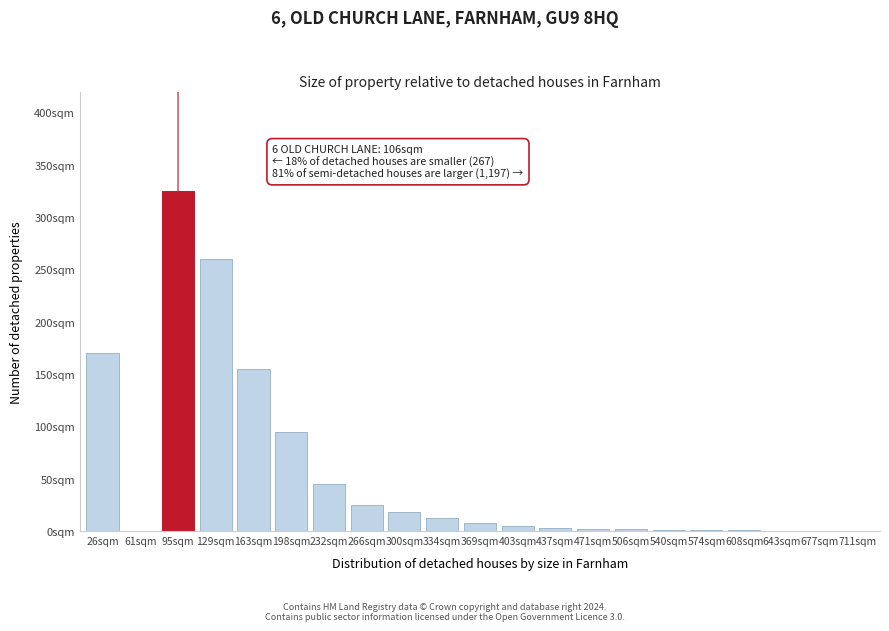

Are the bars horizontal?

No